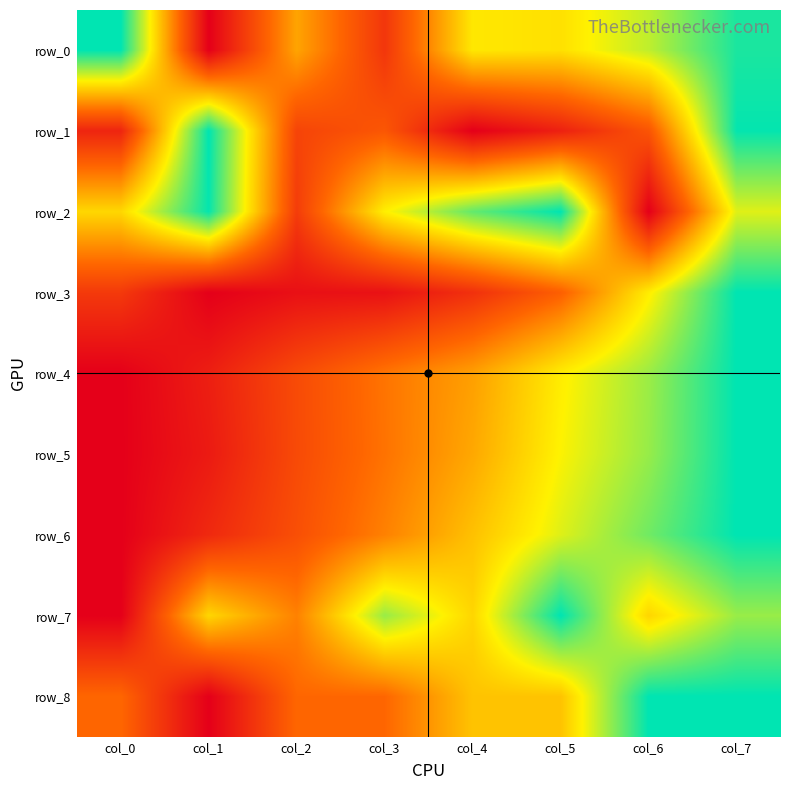

What is the sum of the row_3 values at col_4 and col_2?

0.2